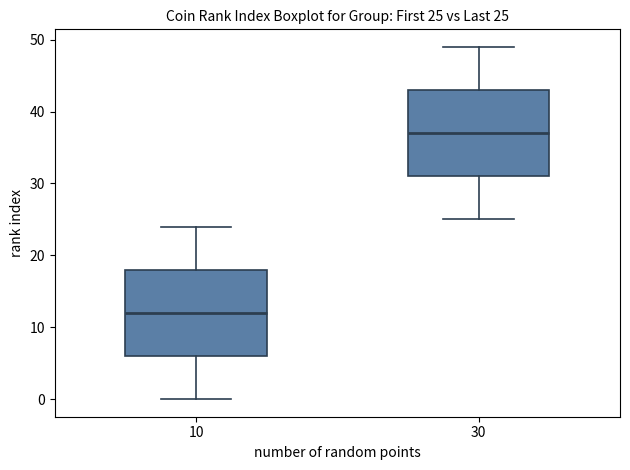

Which box has the lowest median line?

10